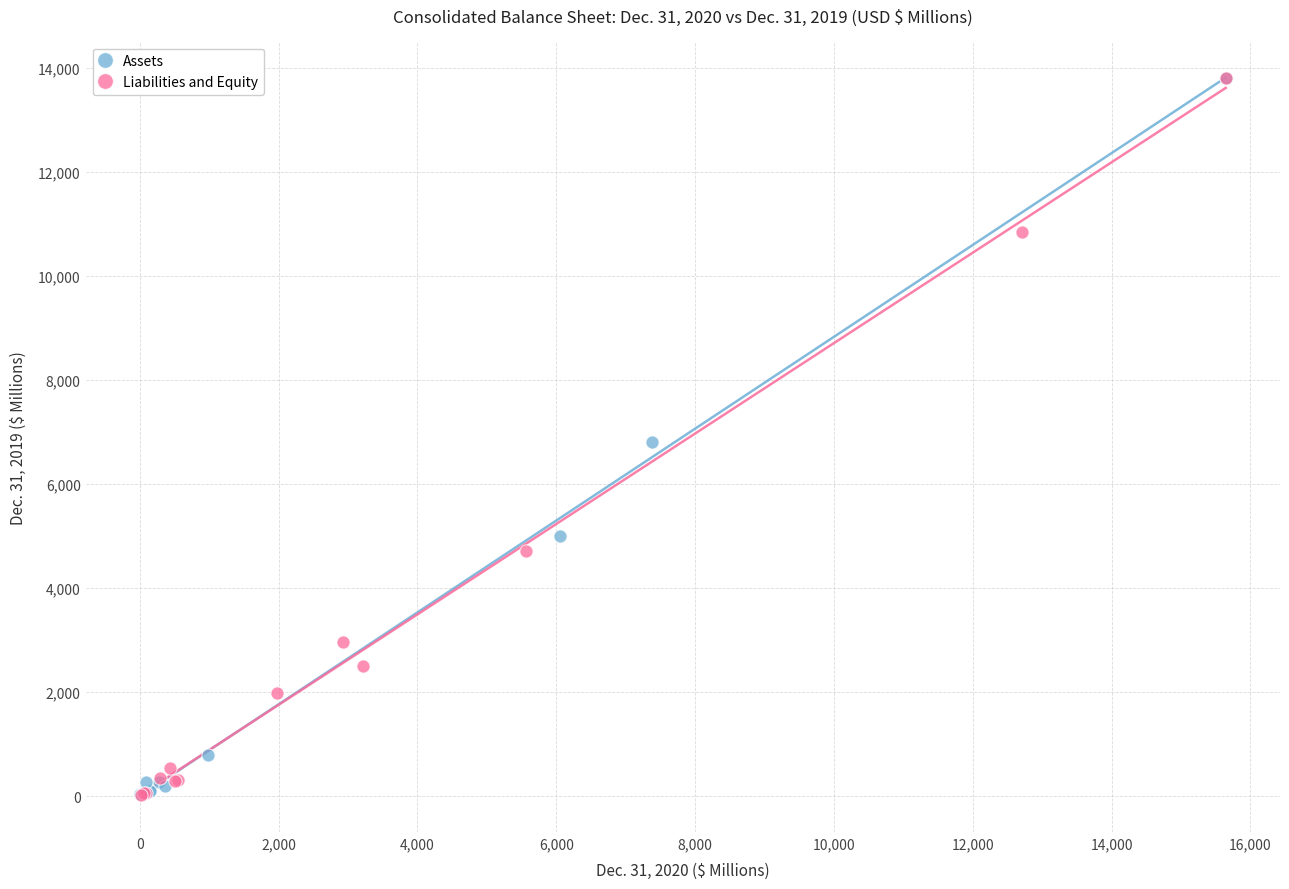

What are all the series names shown in the legend?

Assets, Liabilities and Equity